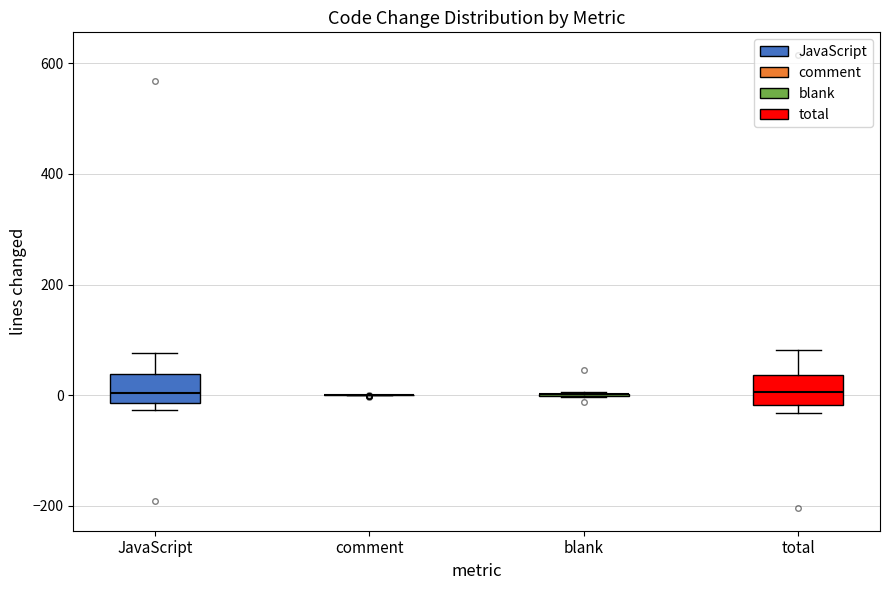

Reading left to right, read every box against the y-axis: the position of its median line, the range the box covers, and the ends of its whiskers. The values are not printed on the chart, so give them approximately, as read against the axis.

JavaScript: median 0, box -20 to 40, whiskers -20 (just below the box's lower edge) to 80
comment: box collapsed to a line at 0, whiskers 0 to 0
blank: box collapsed to a line at 0, whiskers 0 to 0
total: median 0, box -20 to 40, whiskers -40 to 80